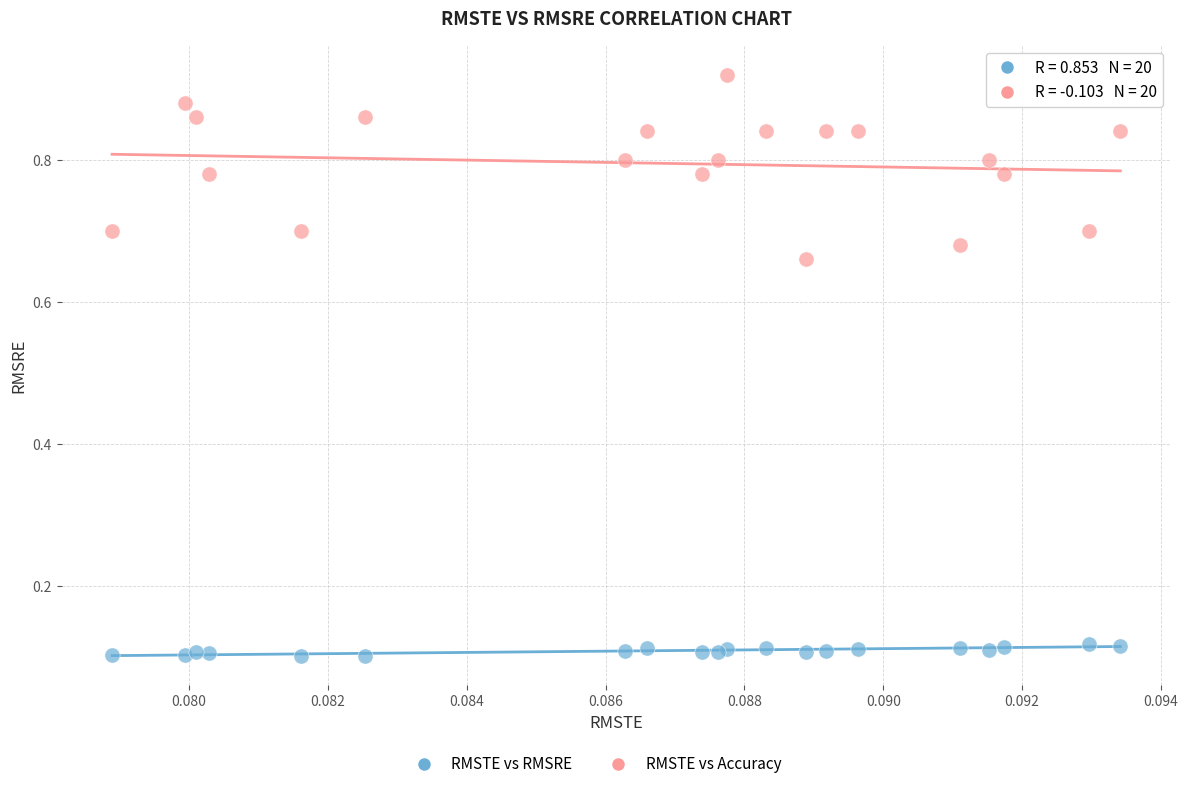

Which series reaches the minimum Y coordinate?

RMSTE vs RMSRE